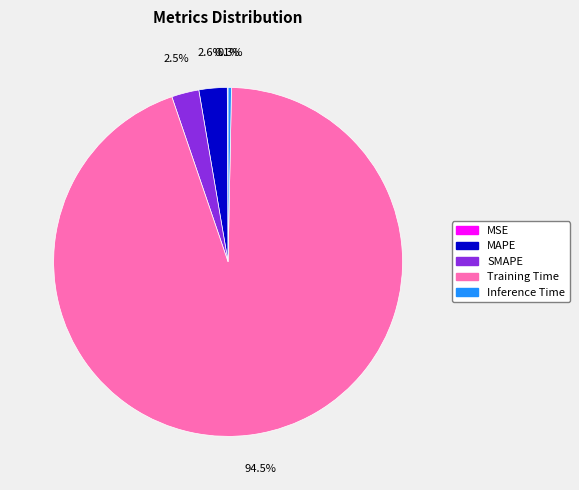

To the nearest percent, what is the difference between the largest and smallest slice percentages?

94%